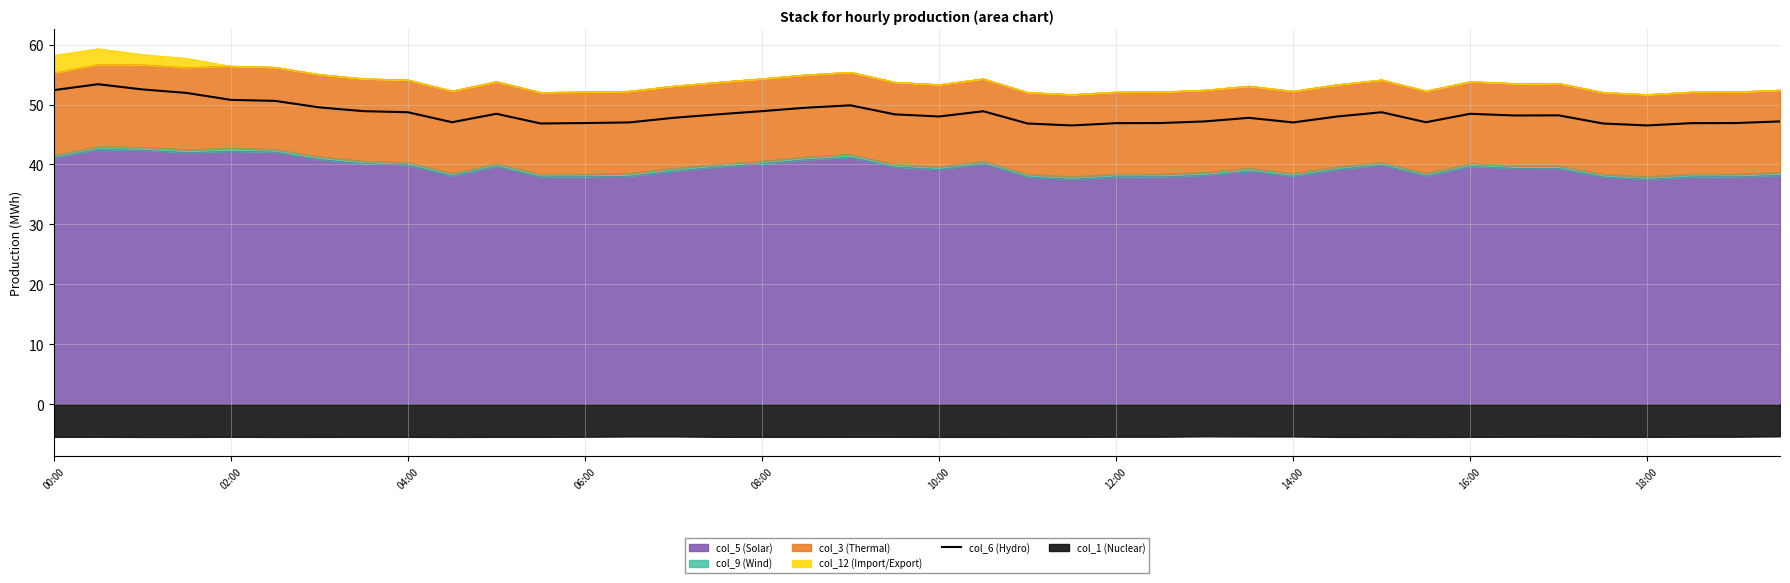

What is the change in value from 02:00 to 31?

-6.3